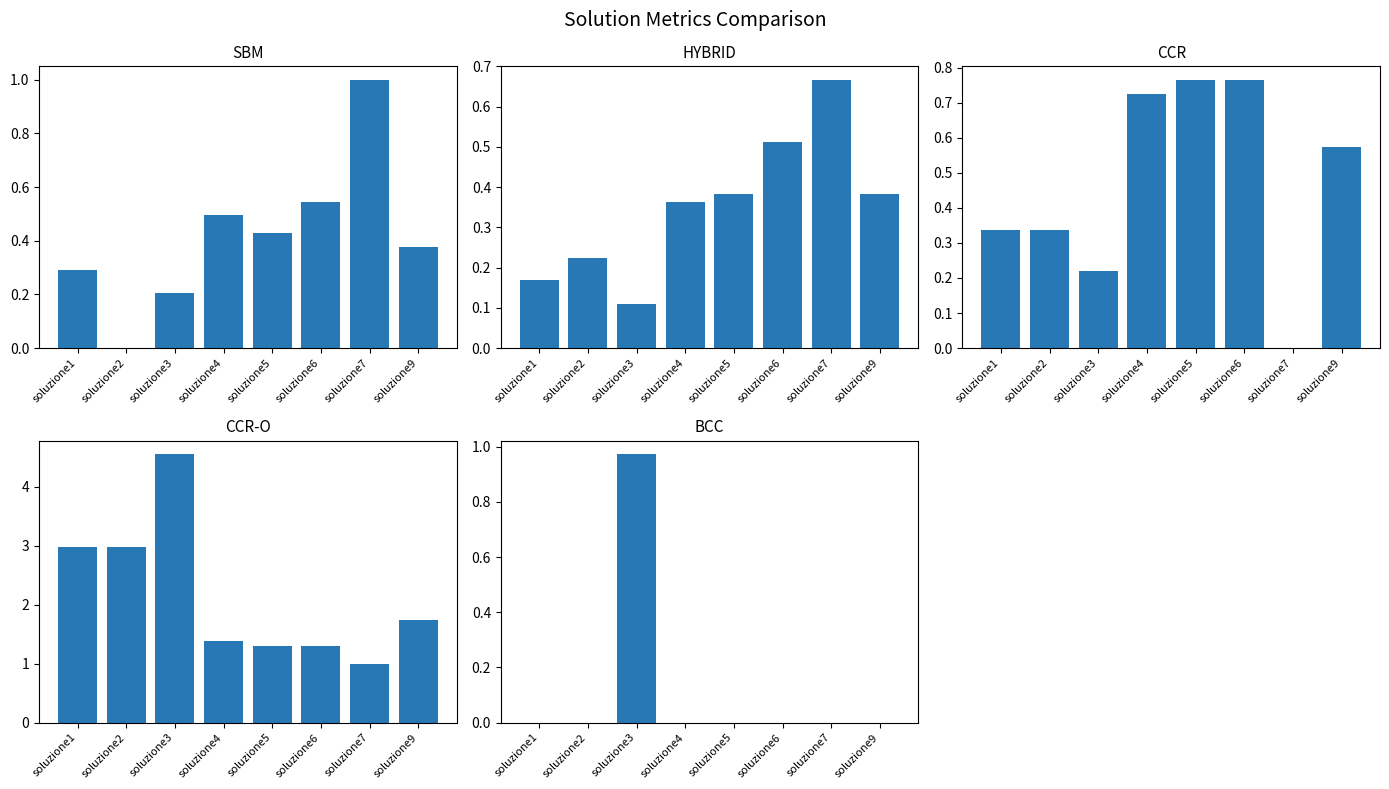

What is the value of the HYBRID bar at the 5th from the left?

0.4